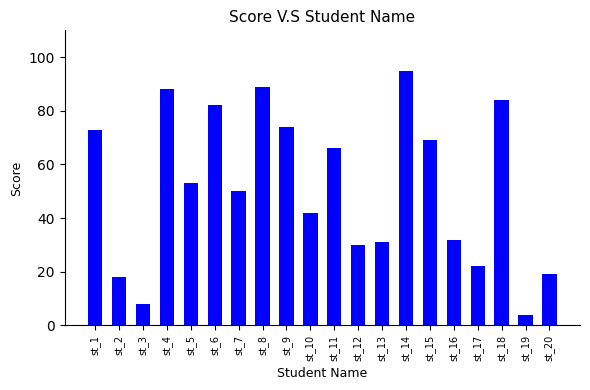

What is the minimum value shown in the chart?

4